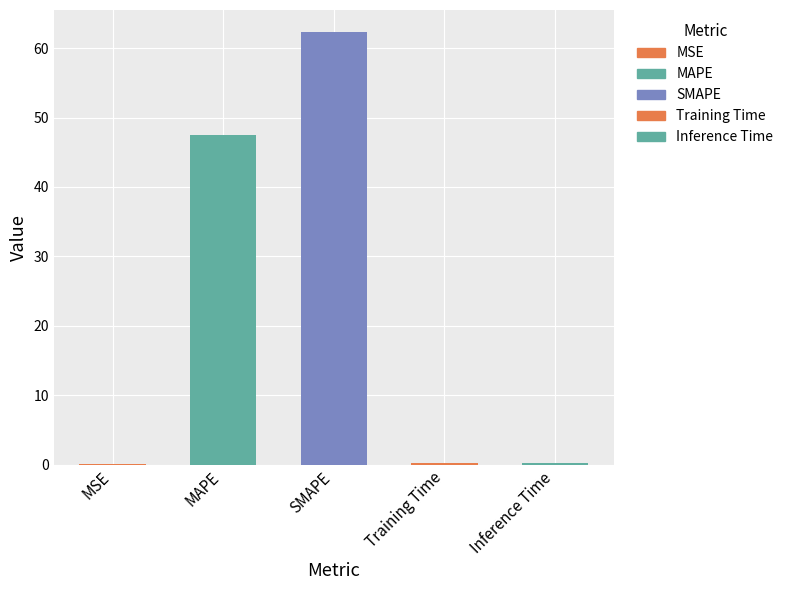

The chart shows a value of 35.5 at SMAPE. True or false?

False